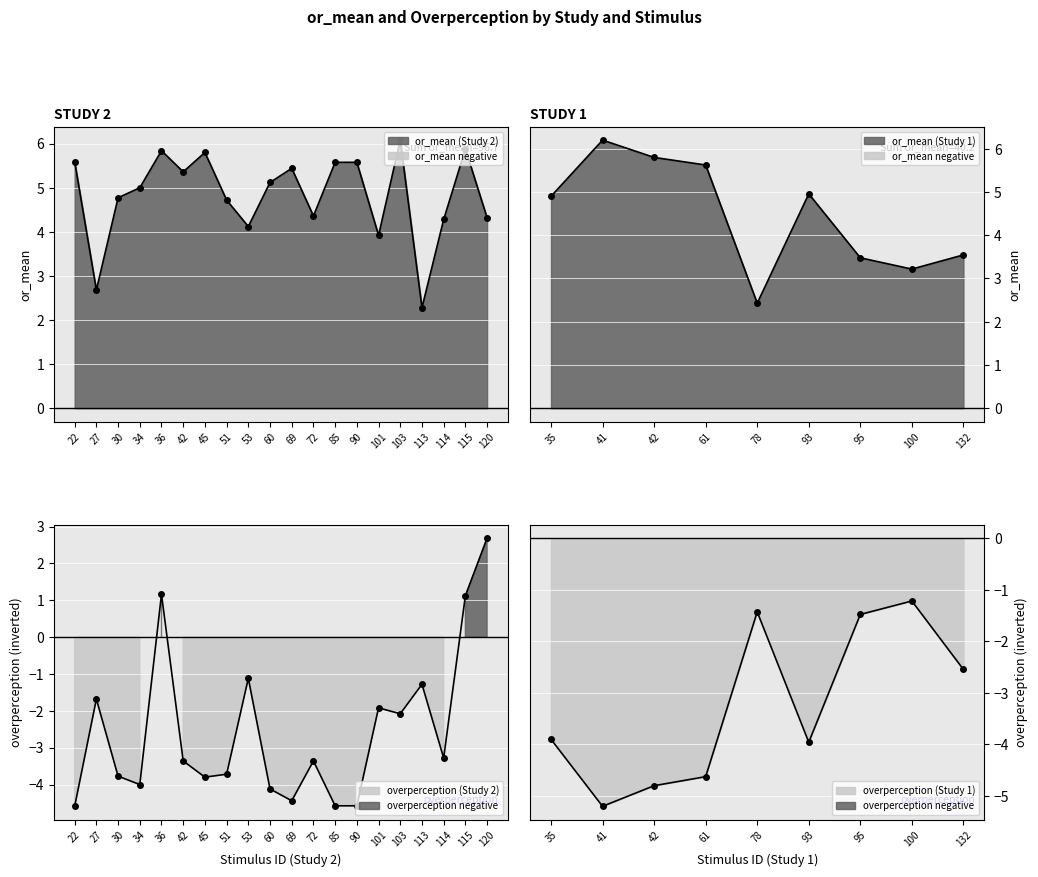

How many values in overperception_study2 are below zero?

17